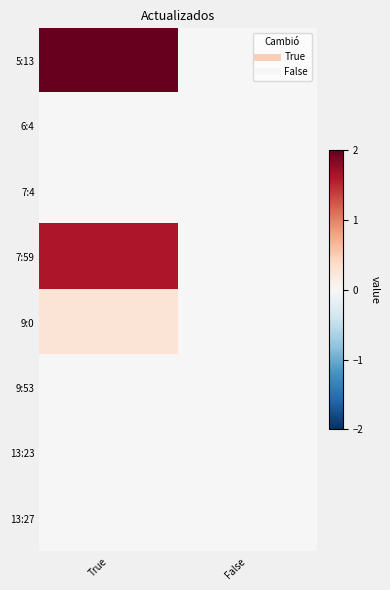

Which has a higher value, True or False?

True